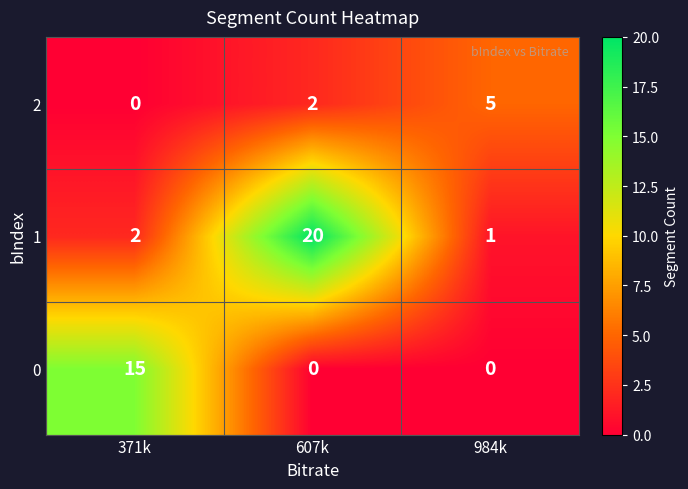

Reading left to right, list all the values displayed in this chart.

2: 0	2	5
1: 2	20	1
0: 15	0	0